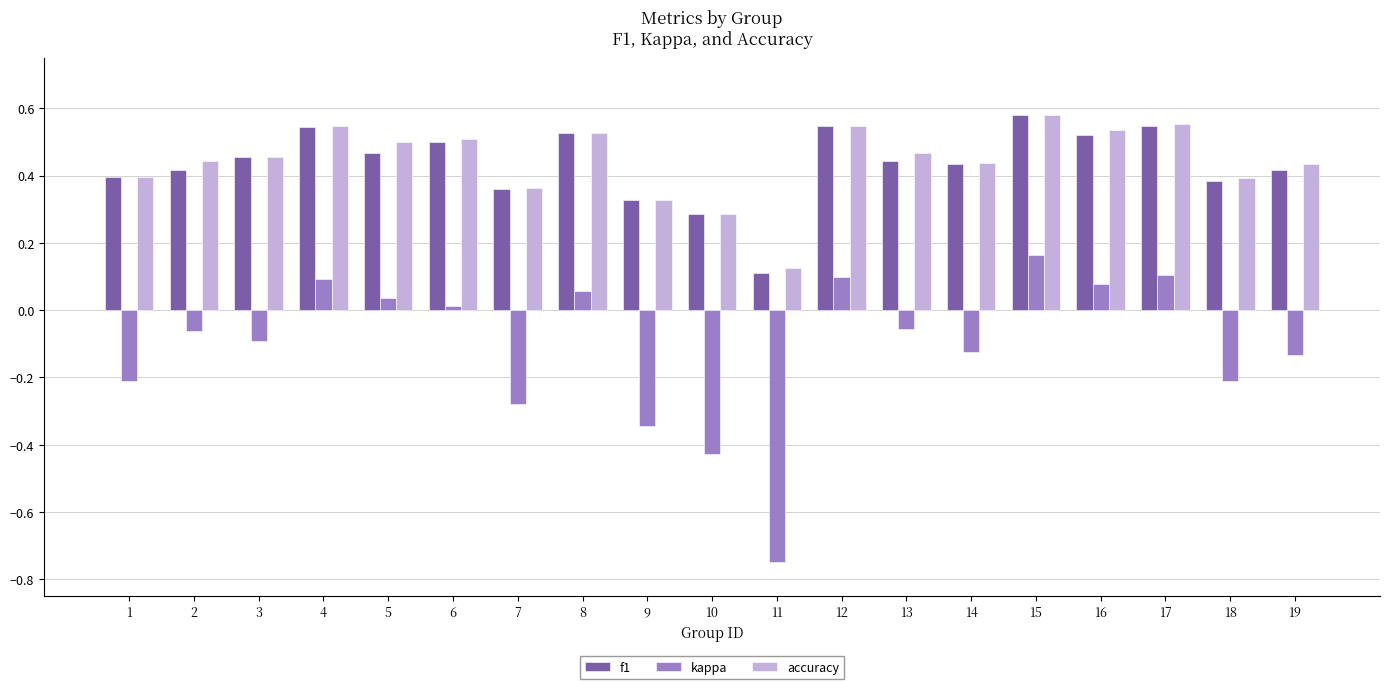

Which series has the largest range (max minus min)?

kappa